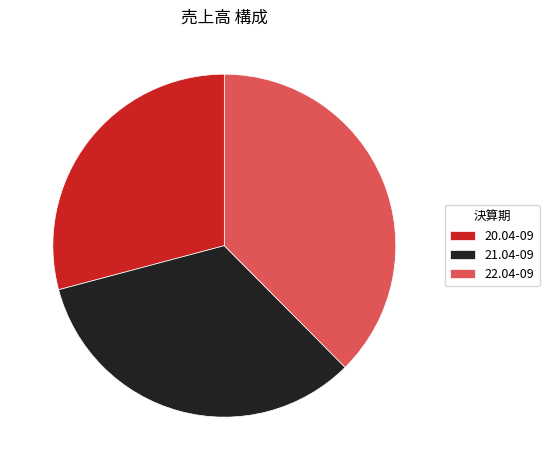

How many slices are in this pie chart?

3